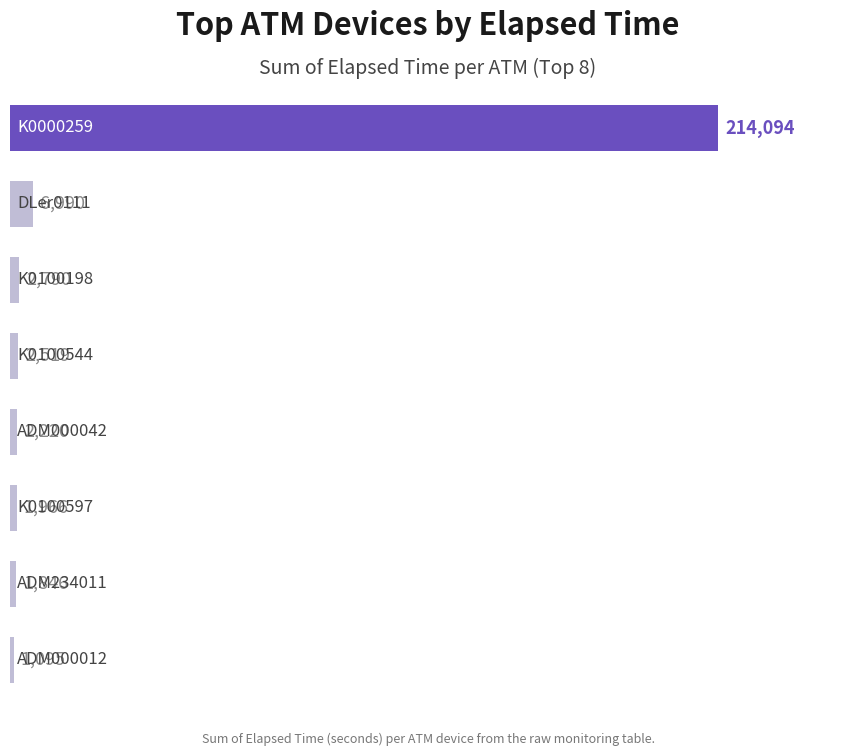

What is the difference between the maximum and minimum values?

212999